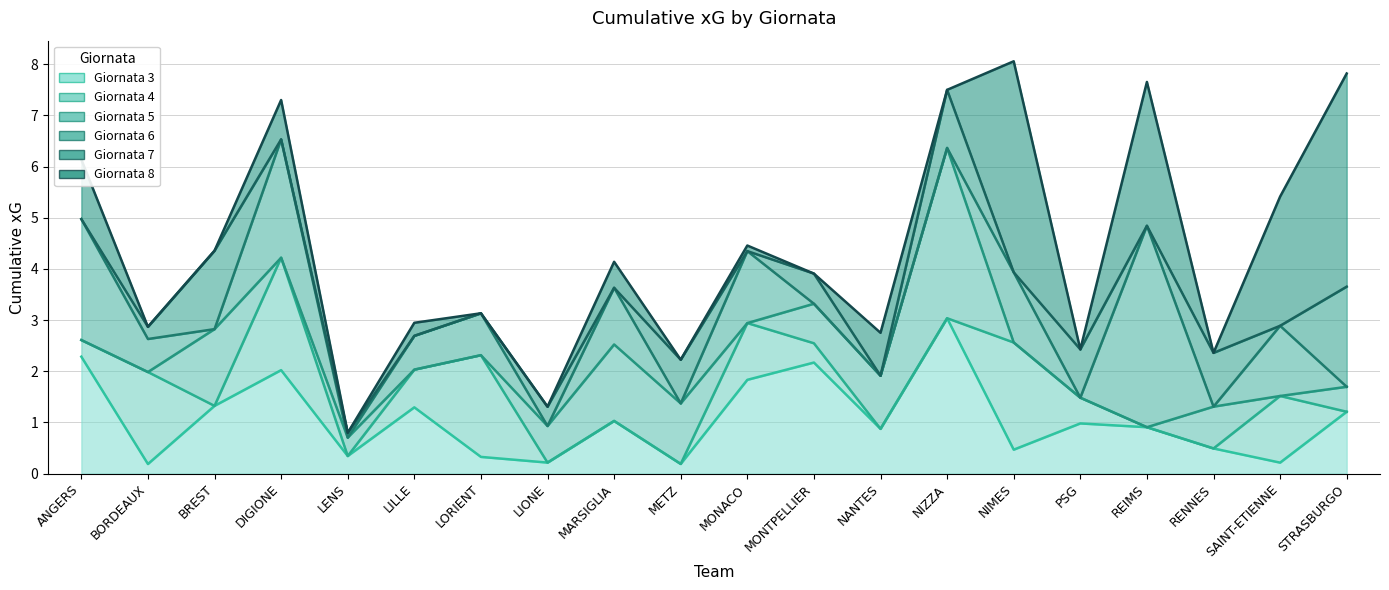

How many lines are shown in the chart?

6